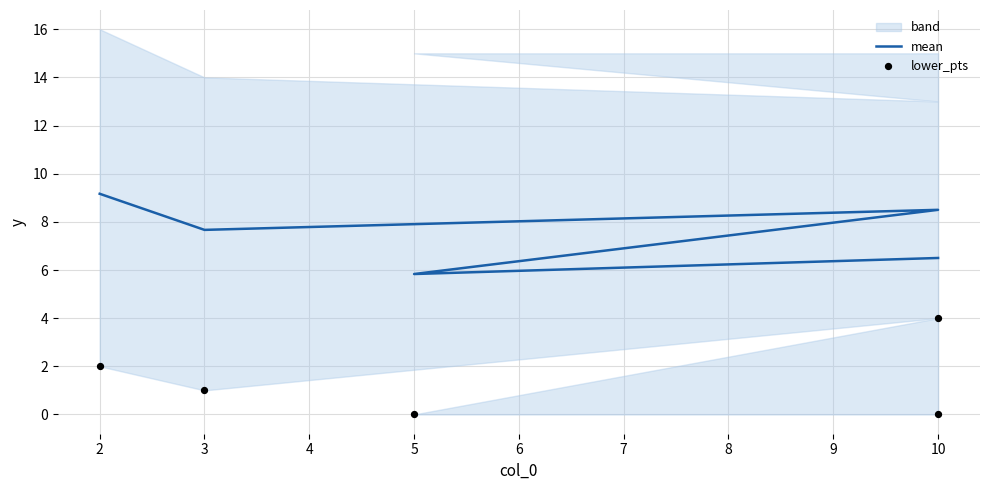

Which series has the largest total across all categories?

mean